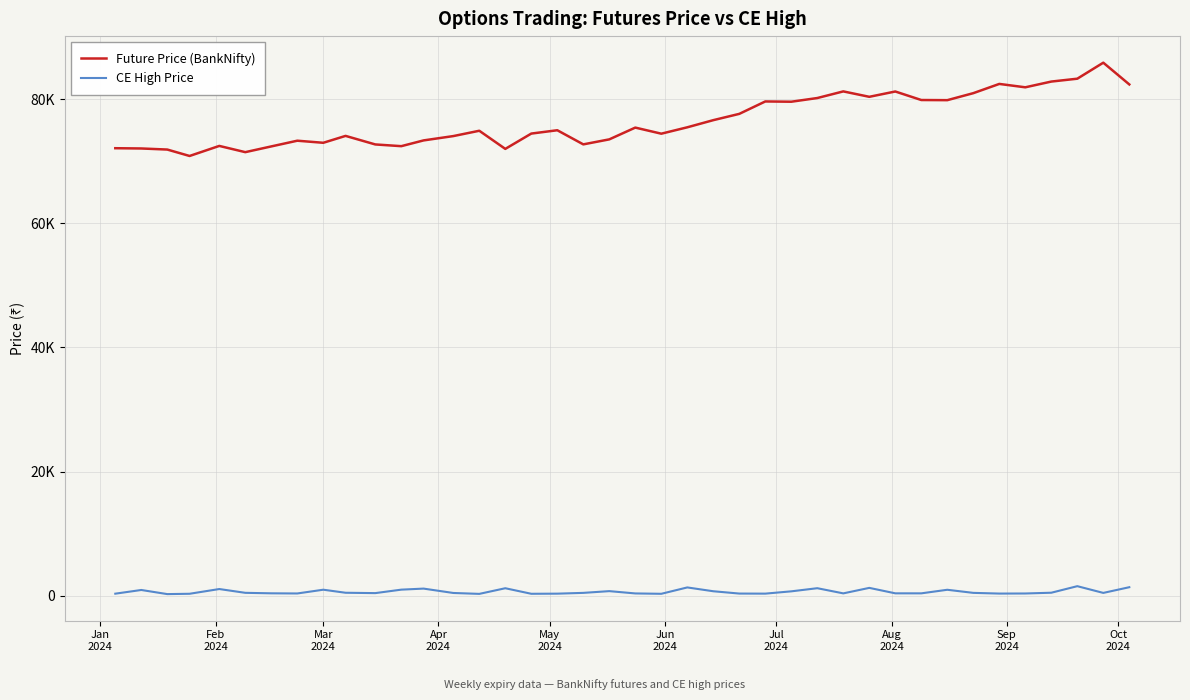

True or false: CE High Price and Future Price (BankNifty) intersect in this chart.

False